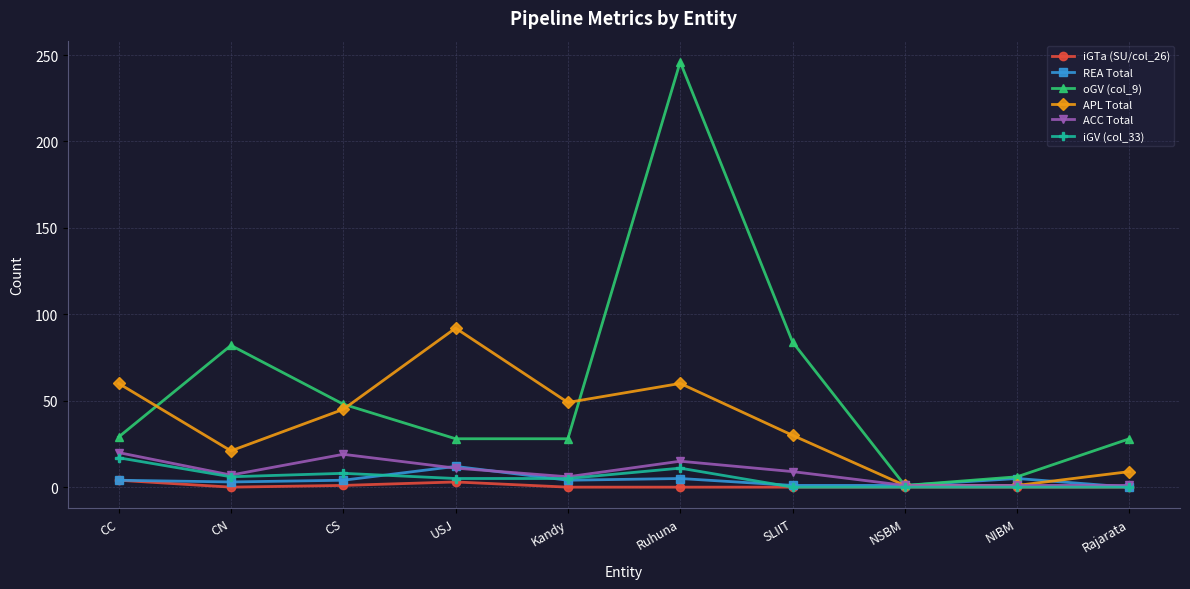

Which category has the highest value in the REA Total series?

USJ